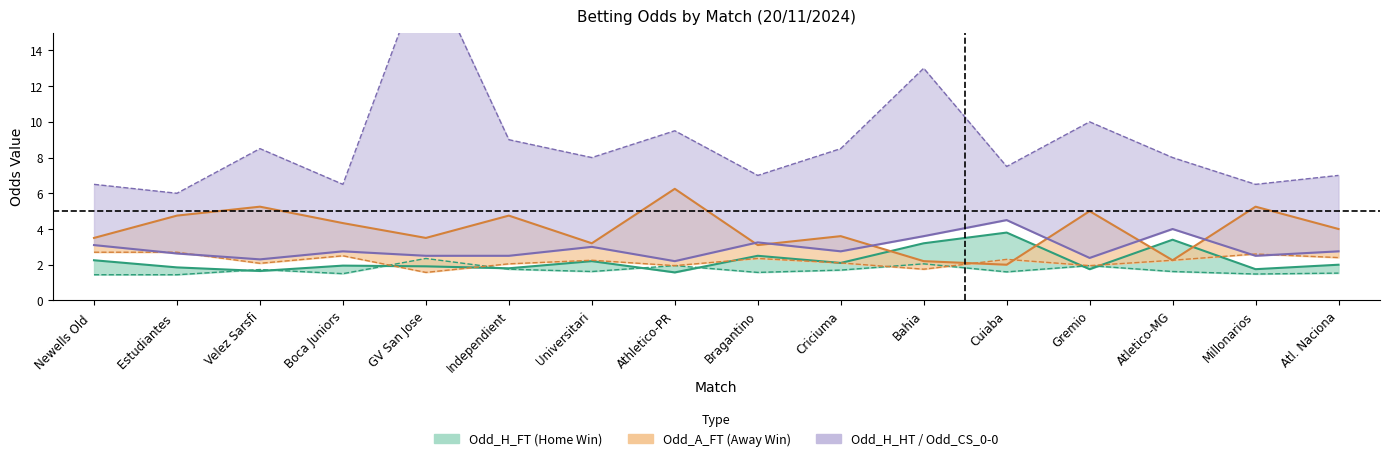

The value of Odd_H_FT at Independiente is 2.4. True or false?

False